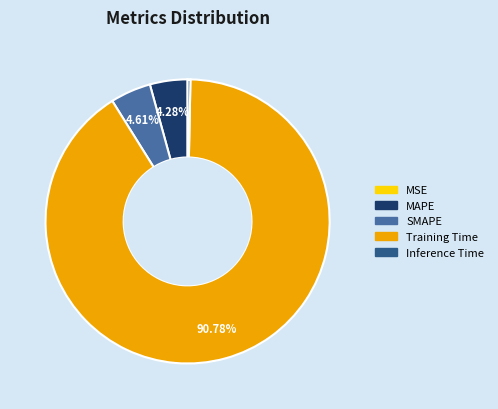

Which category has the biggest portion of the pie?

Training Time